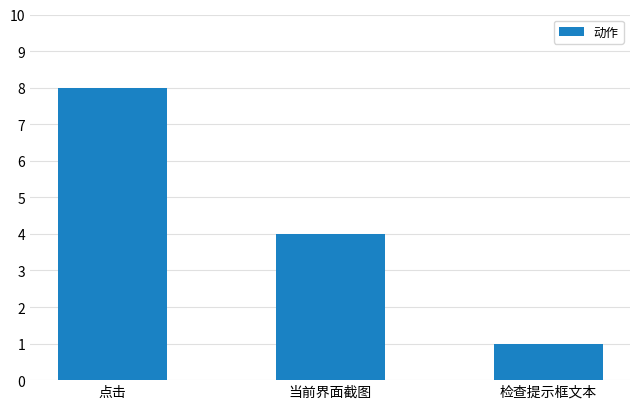

What is the ratio of the value at 点击 to the value at 检查提示框文本?

8.0